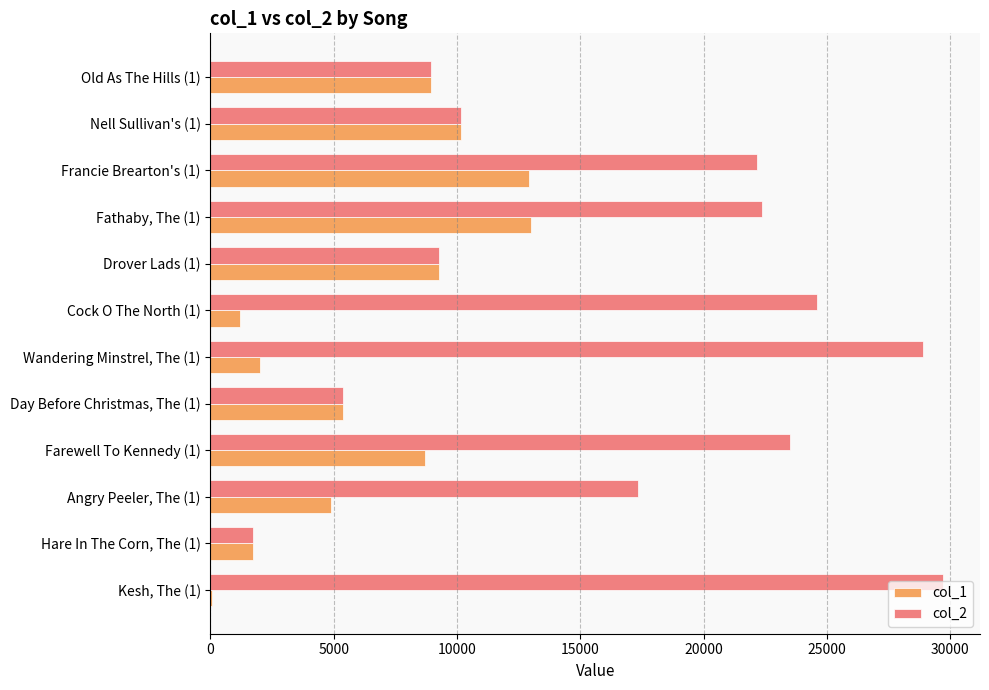

The value of col_2 at Fathaby, The (1) is 22348. True or false?

True